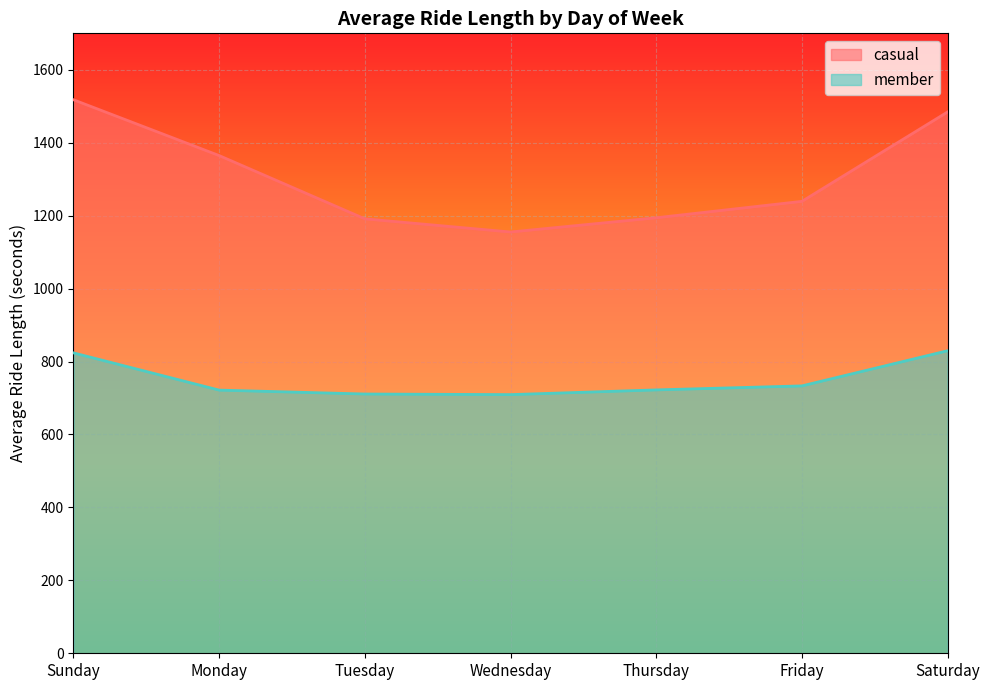

What is the spread (max minus min) of values at Wednesday?

445.9